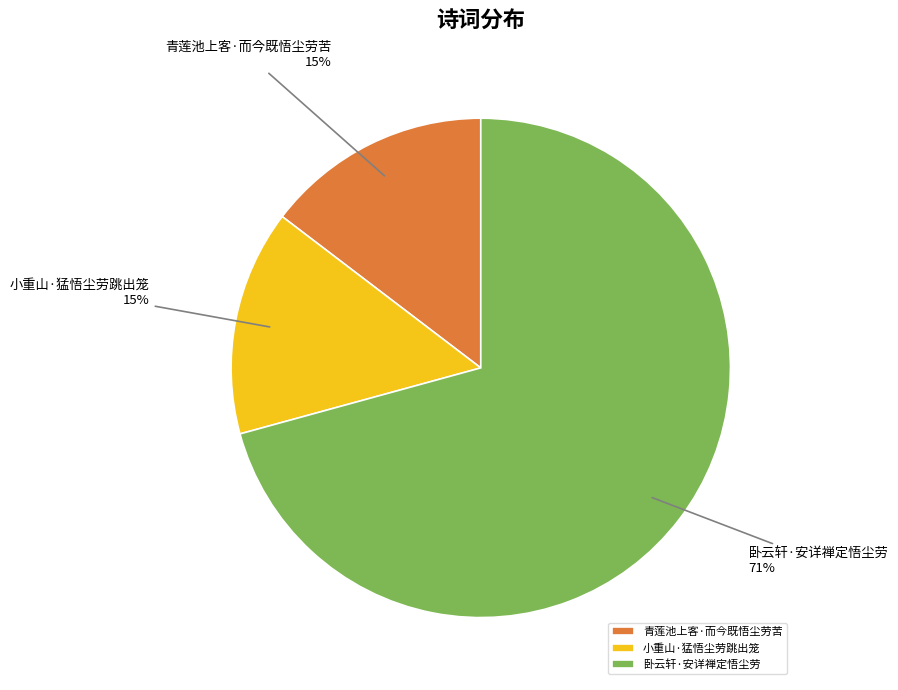

Which category accounts for the majority?

卧云轩·安详禅定悟尘劳